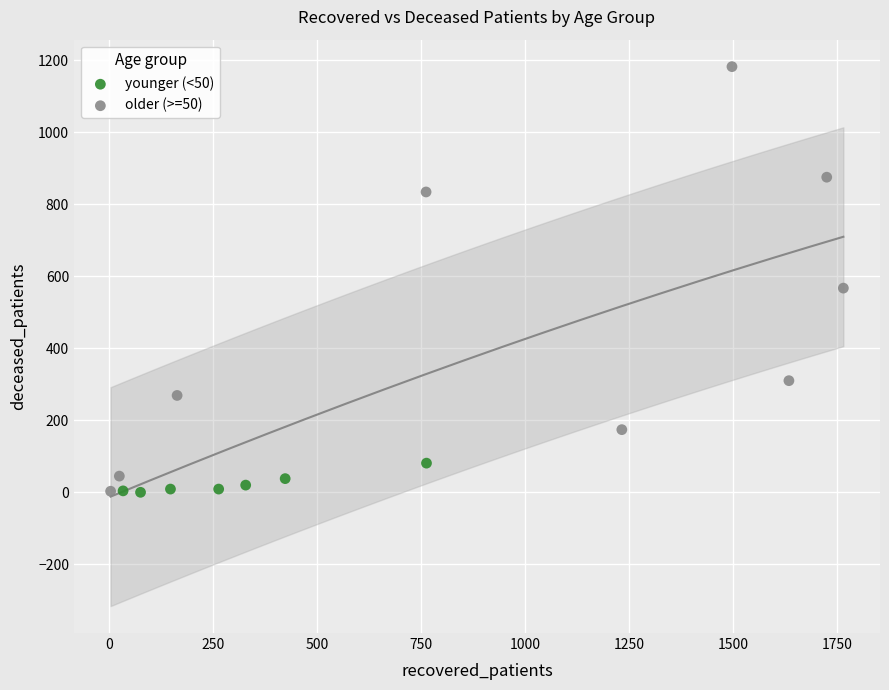

Which series has the largest Y range (max minus min)?

older (>=50)